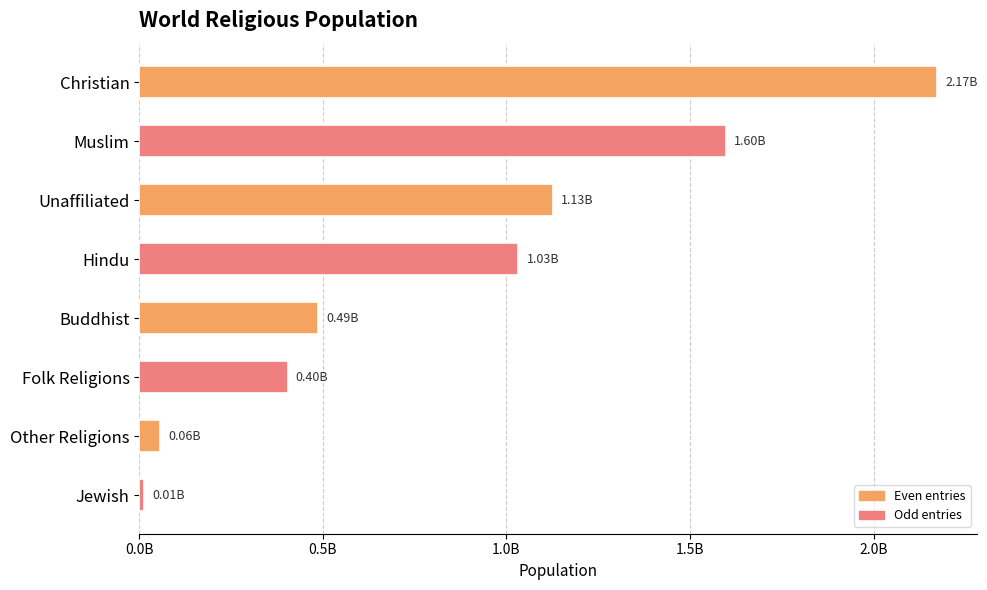

At which category does the chart reach its minimum across all series?

Jewish